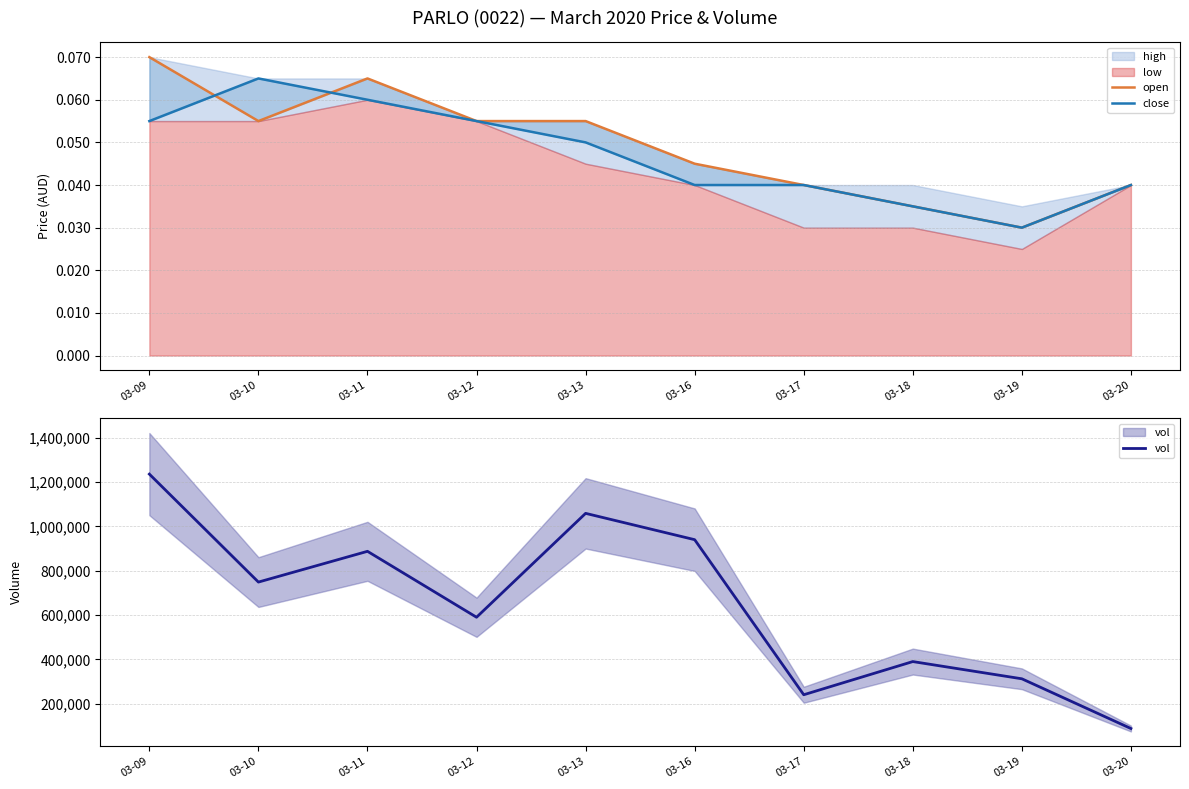

What is the maximum value shown in the chart?

1235900.0